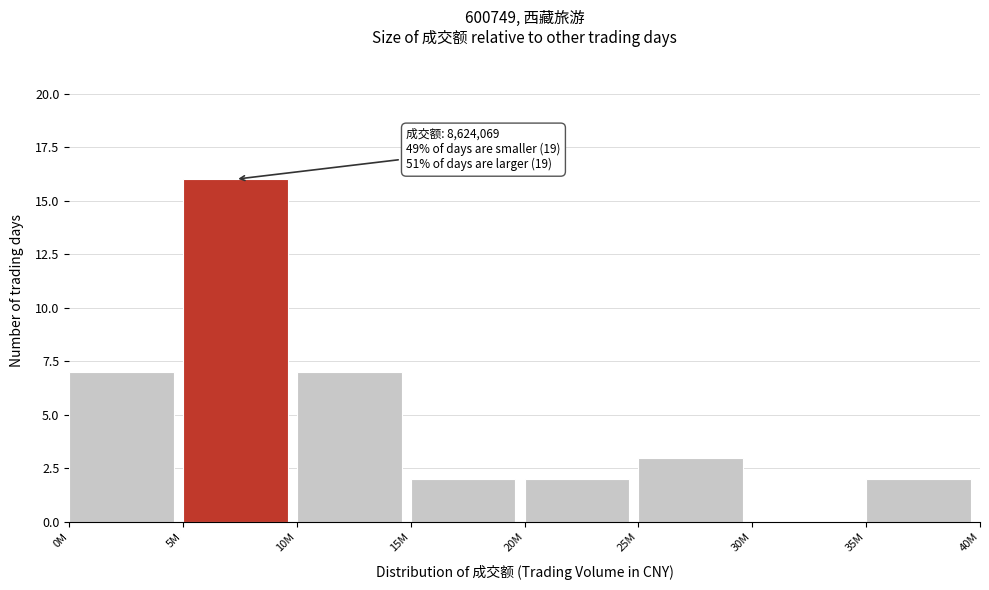

Reading left to right, extract all data points from this chart.

0M=7	5M=16	10M=7	15M=2	20M=2	25M=3	30M=0	35M=2